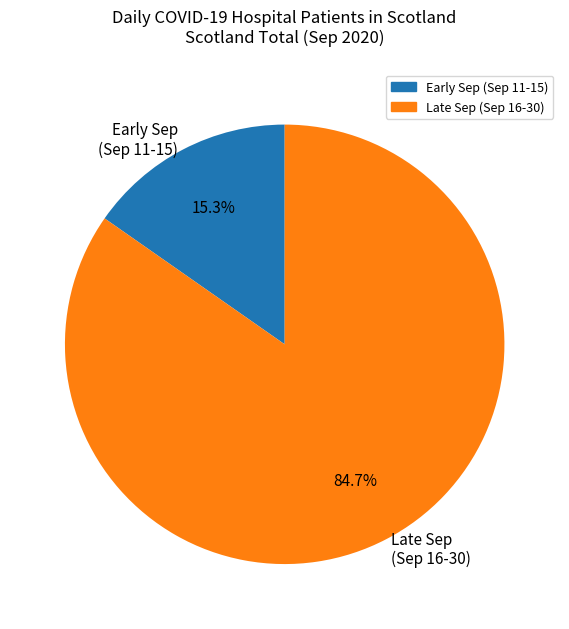

How many slices are in this pie chart?

2